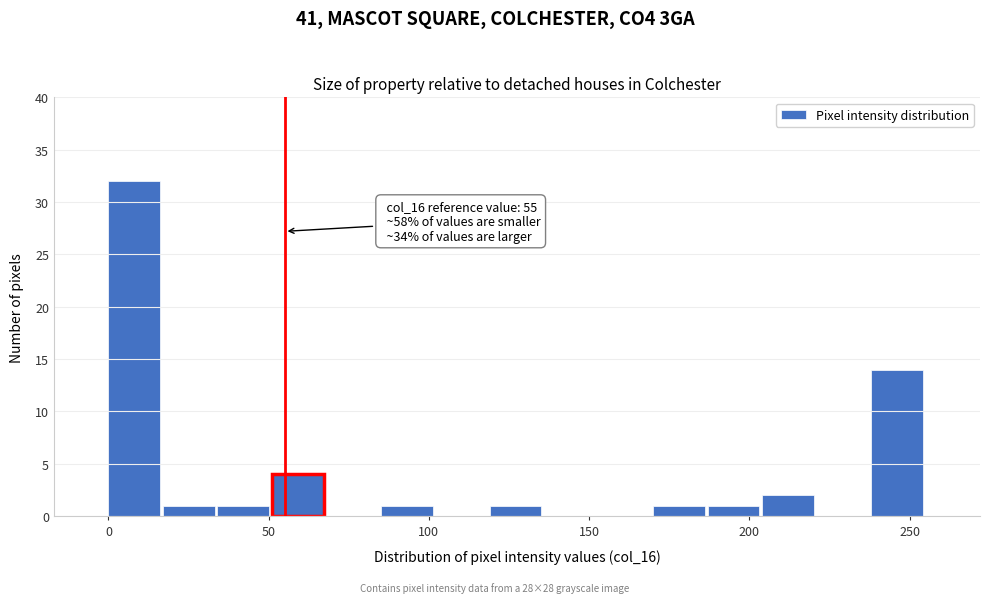

Around what value on the x-axis is the tallest bar? Give the approximate position of its centre, as read against the axis.

10